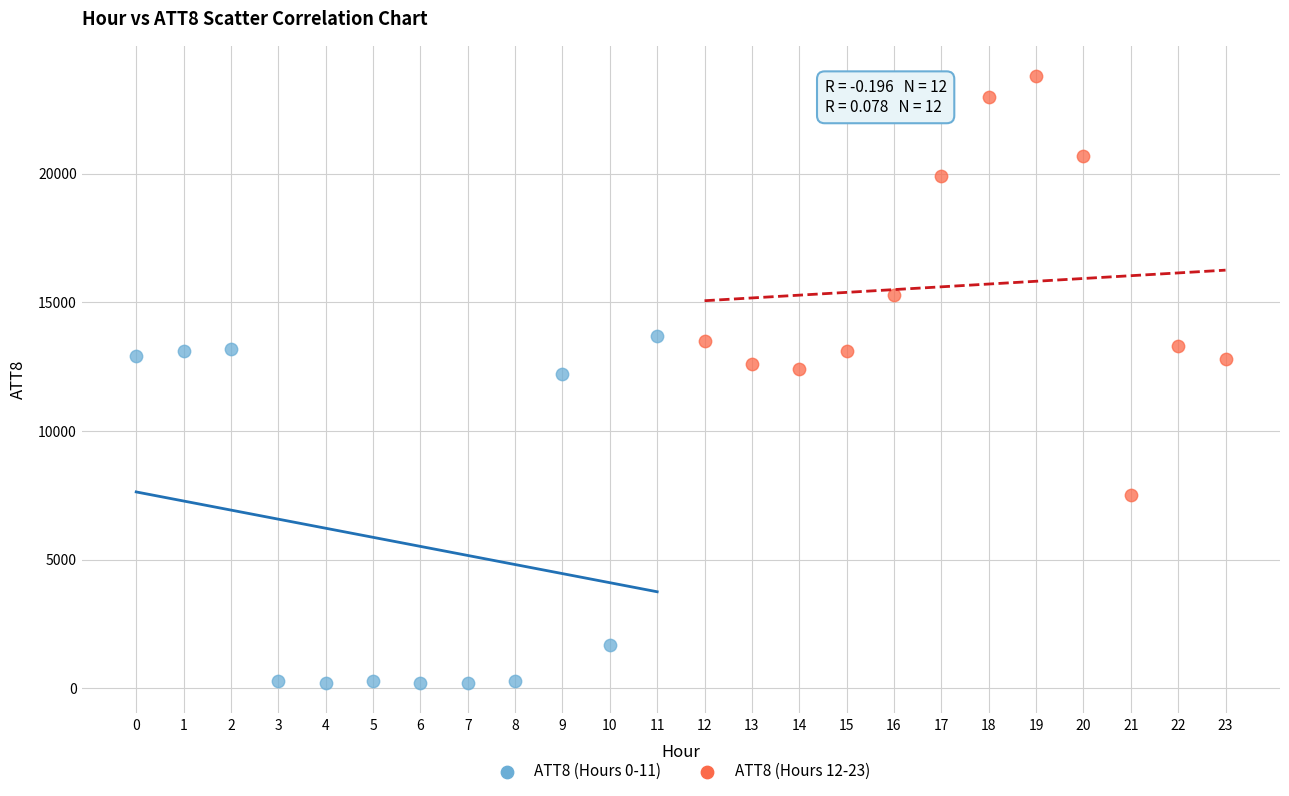

Which series contains the lowest Y value?

ATT8 (Hours 0-11)